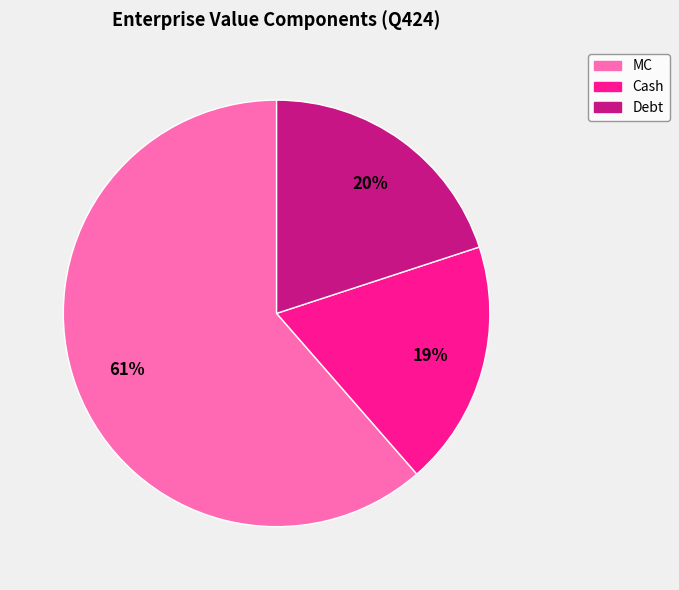

To the nearest percent, what is the average slice percentage?

33%